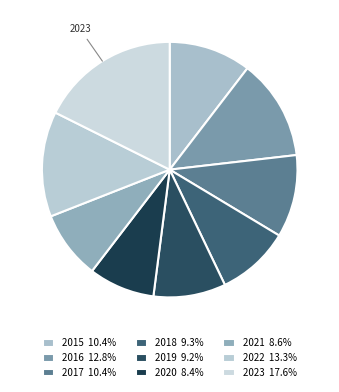

How many slices are in this pie chart?

9